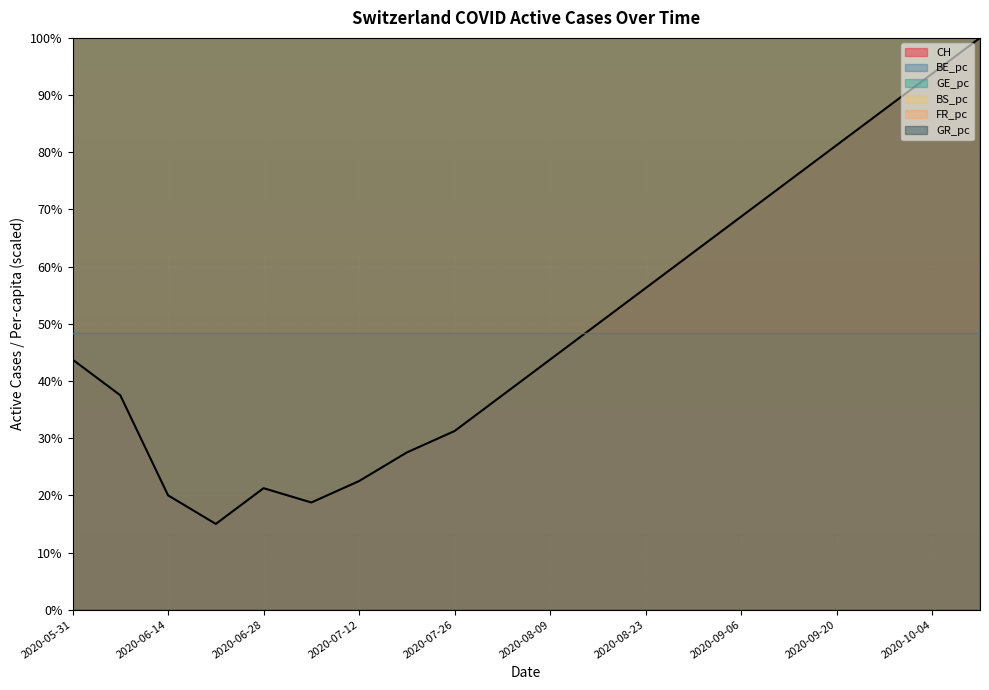

Reading right to left, transcribe all the data shown in this chart.

CH: 2020-10-11=100.0	2020-10-04=93.8	2020-09-27=87.5	2020-09-20=81.2	2020-09-13=75.0	2020-09-06=68.8	2020-08-30=62.5	2020-08-23=56.2	2020-08-16=50.0	2020-08-09=43.8	2020-08-02=37.5	2020-07-26=31.2	2020-07-19=27.5	2020-07-12=22.5	2020-07-05=18.8	2020-06-28=21.2	2020-06-21=15.0	2020-06-14=20.0	2020-06-07=37.5	2020-05-31=43.8
GE_pc: 2020-10-11=101.0	2020-10-04=101.0	2020-09-27=101.0	2020-09-20=101.0	2020-09-13=101.0	2020-09-06=101.0	2020-08-30=101.0	2020-08-23=101.0	2020-08-16=101.0	2020-08-09=101.0	2020-08-02=101.0	2020-07-26=101.0	2020-07-19=101.0	2020-07-12=101.0	2020-07-05=101.0	2020-06-28=201.9	2020-06-21=313.8	2020-06-14=470.6	2020-06-07=470.6	2020-05-31=470.6
BS_pc: 2020-10-11=256.7	2020-10-04=256.7	2020-09-27=256.7	2020-09-20=256.7	2020-09-13=256.7	2020-09-06=256.7	2020-08-30=256.7	2020-08-23=256.7	2020-08-16=256.7	2020-08-09=256.7	2020-08-02=256.7	2020-07-26=256.7	2020-07-19=256.7	2020-07-12=256.7	2020-07-05=256.7	2020-06-28=256.7	2020-06-21=256.7	2020-06-14=513.4	2020-06-07=770.2	2020-05-31=770.2
GR_pc: 2020-10-11=244.2	2020-10-04=244.2	2020-09-27=244.2	2020-09-20=244.2	2020-09-13=244.2	2020-09-06=244.2	2020-08-30=244.2	2020-08-23=244.2	2020-08-16=244.2	2020-08-09=244.2	2020-08-02=244.2	2020-07-26=244.2	2020-07-19=244.2	2020-07-12=244.2	2020-07-05=244.2	2020-06-28=122.1	2020-06-21=244.2	2020-06-14=244.2	2020-06-07=252.0	2020-05-31=252.0